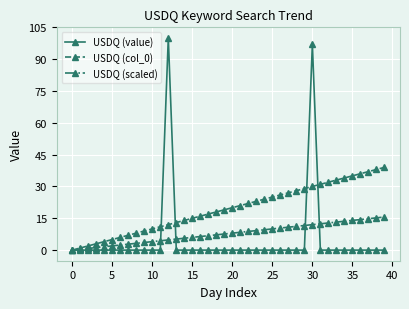

What are all the series names shown in the legend?

USDQ (value), USDQ (col_0), USDQ (scaled)